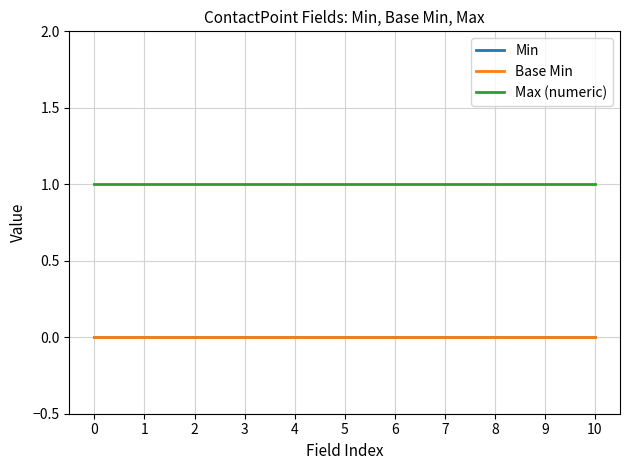

Does the chart have visible grid lines?

Yes